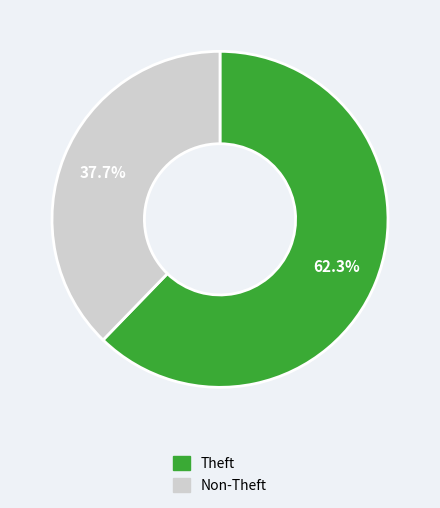

Is there any slice that represents more than half of the pie?

Yes